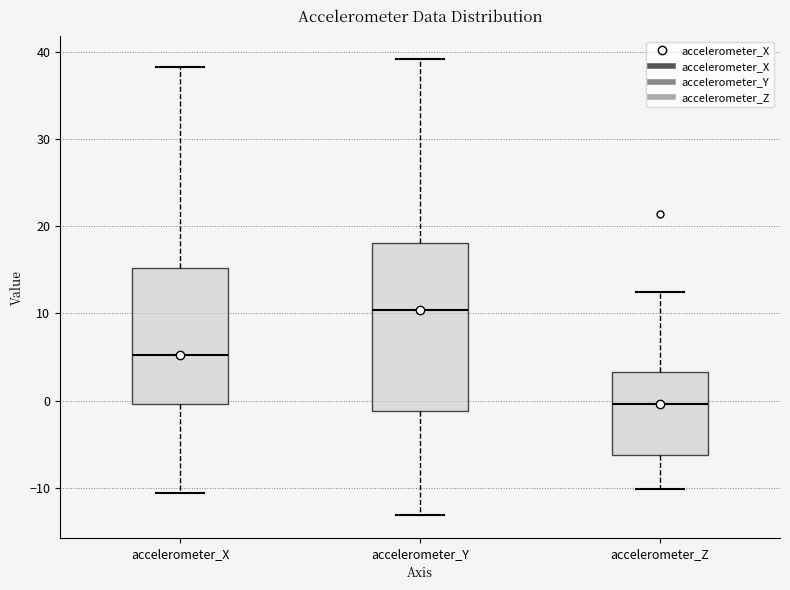

Reading left to right, read every box against the y-axis: the position of its median line, the range the box covers, and the ends of its whiskers. The values are not printed on the chart, so give them approximately, as read against the axis.

accelerometer_X: median 5, box 0 to 15, whiskers -11 to 38
accelerometer_Y: median 10, box -1 to 18, whiskers -13 to 39
accelerometer_Z: median 0, box -6 to 3, whiskers -10 to 12